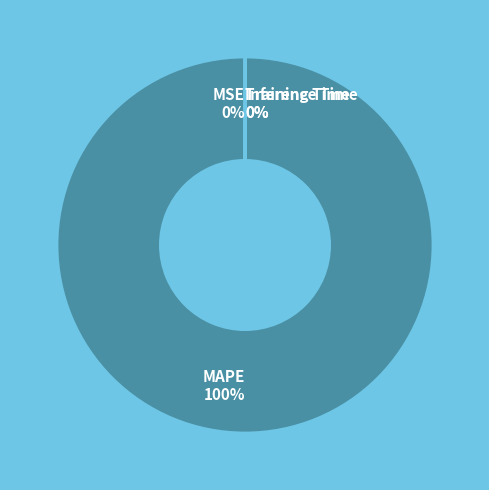

What is the majority slice?

MAPE